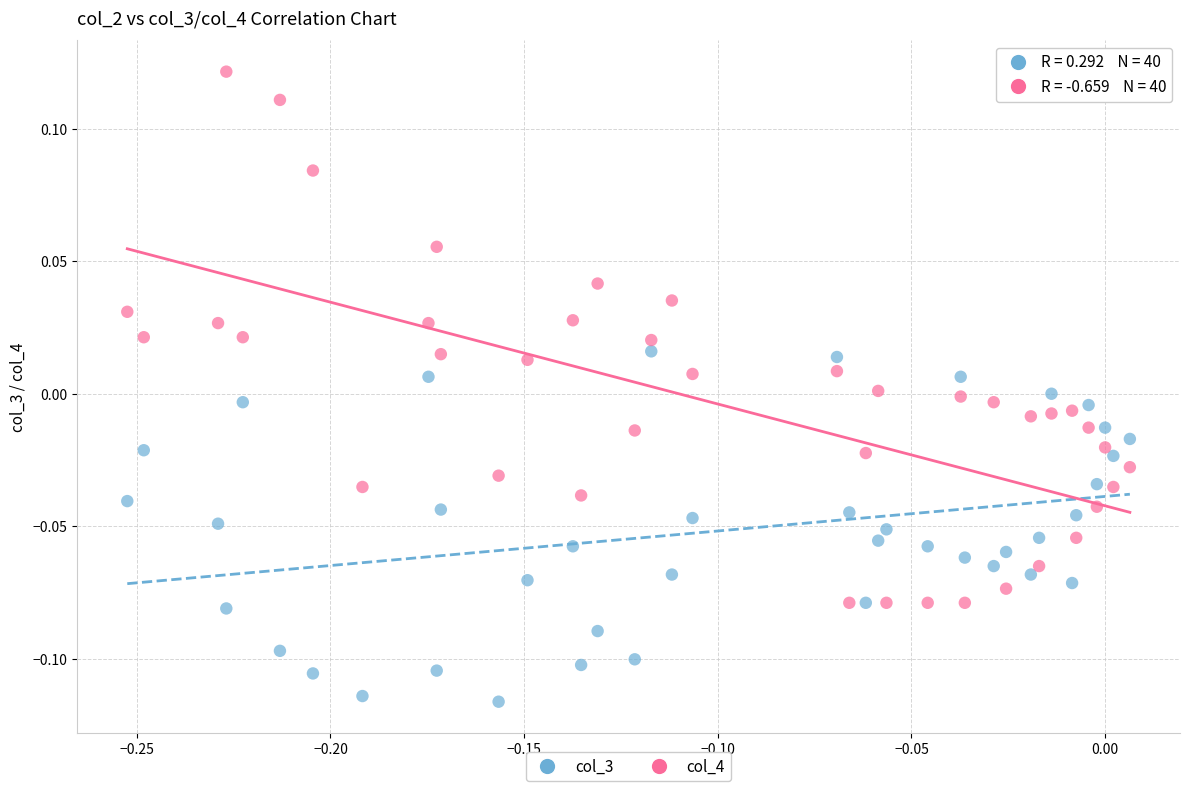

Which series has the widest spread of Y values?

col_4